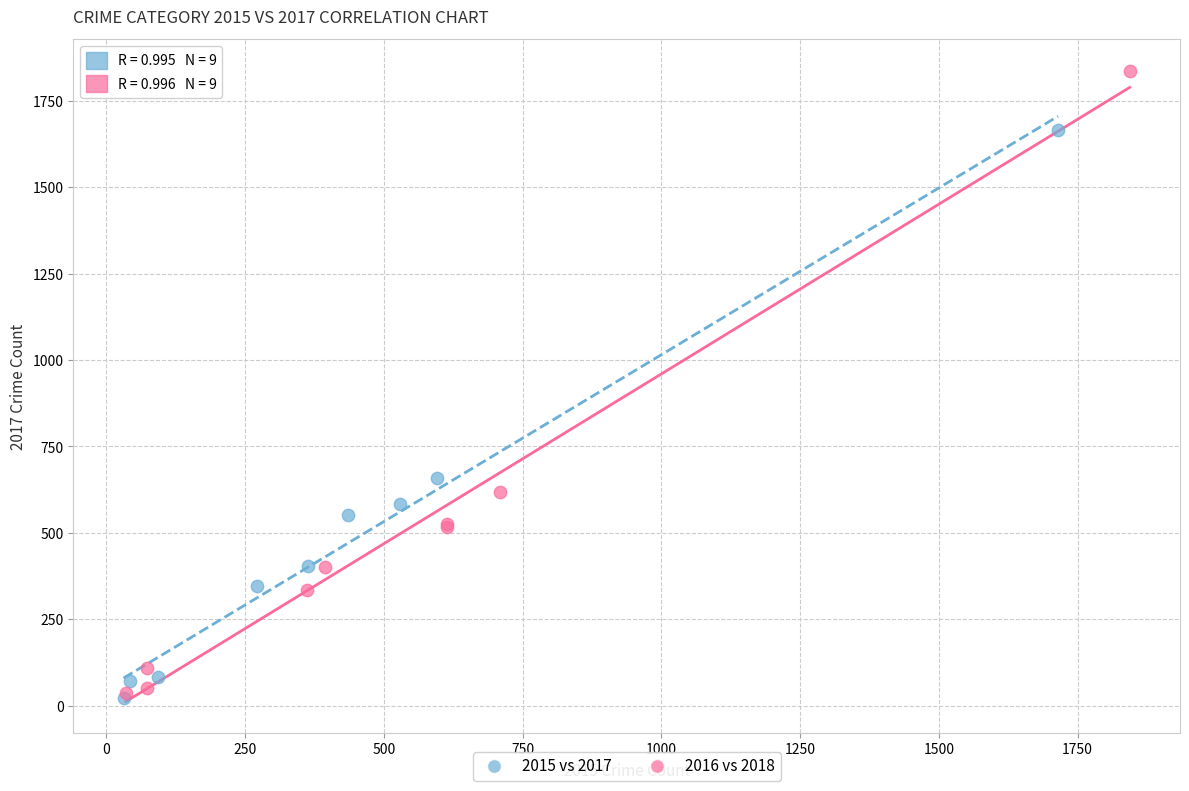

Which series contains the highest Y value?

2016 vs 2018